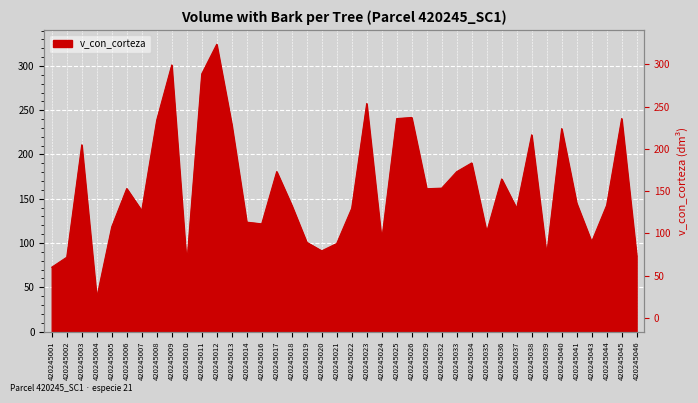

Which label corresponds to the smallest value in the chart?

420245004